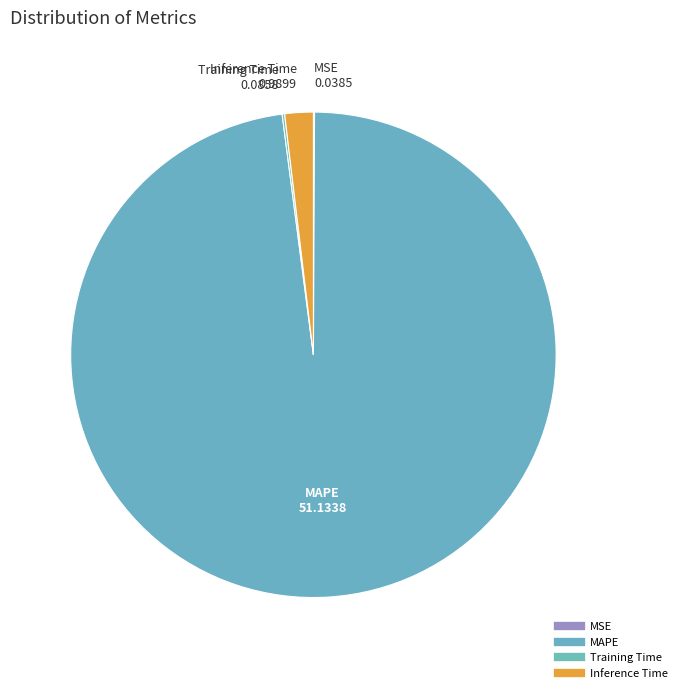

Which slice is the largest?

MAPE